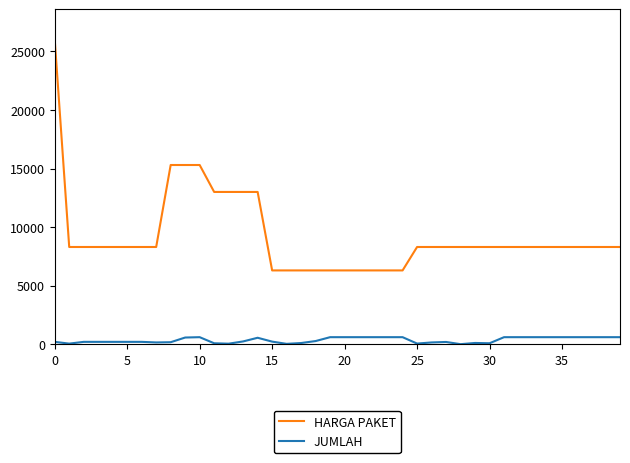

Rank the series by their maximum value, from lowest to highest.

JUMLAH, HARGA PAKET